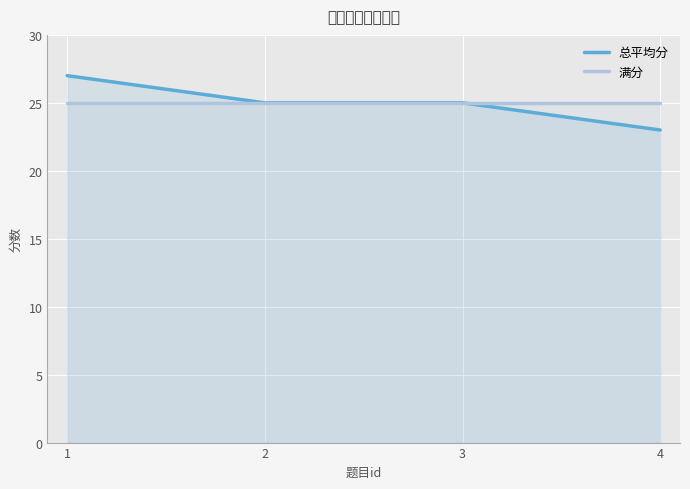

Is the value of 满分 at 1 greater than the value of 总平均分 at 3?

No